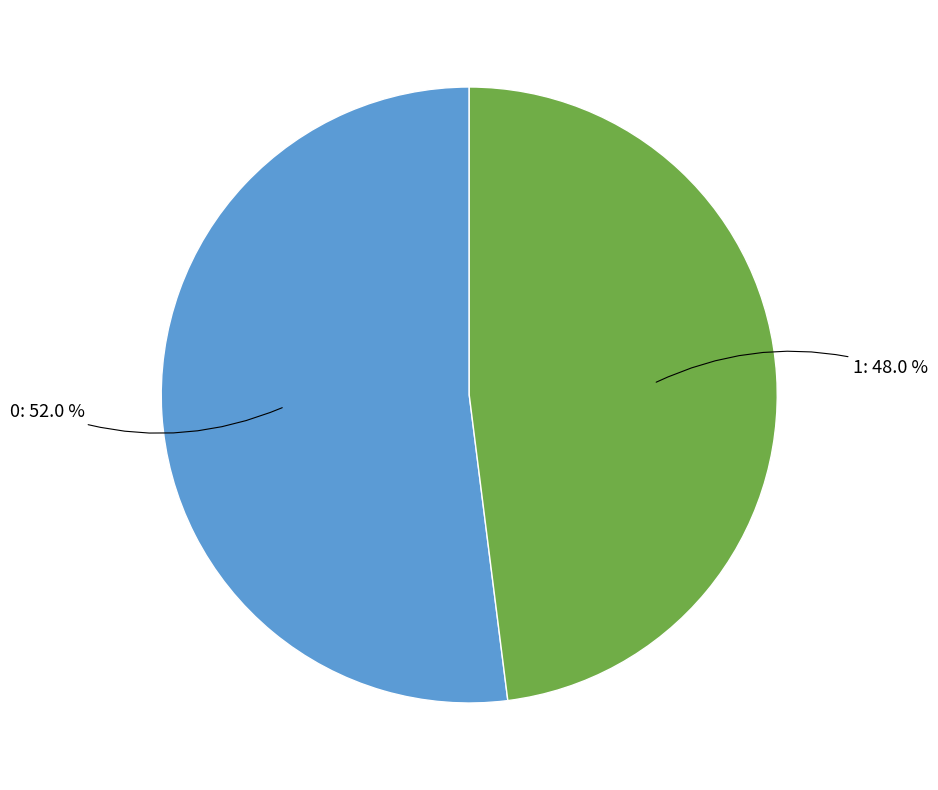

Is there any slice that represents more than half of the pie?

Yes